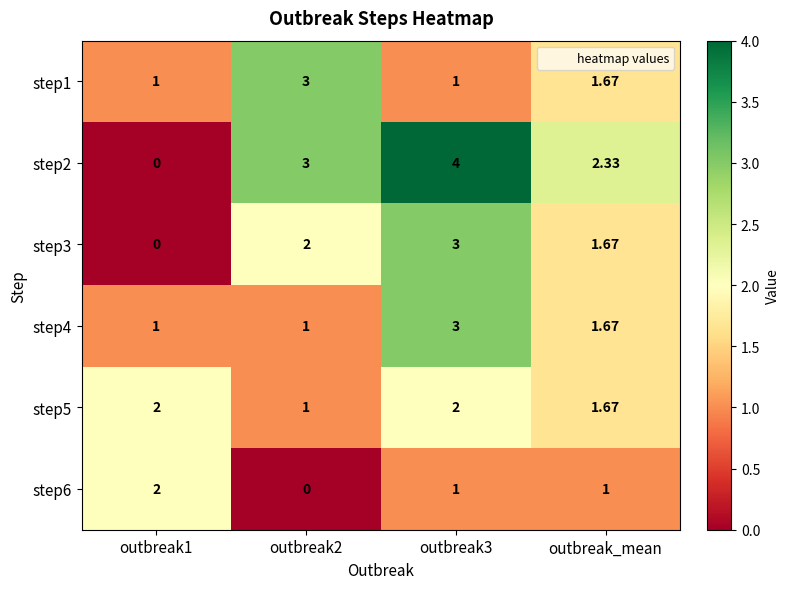

How many series are shown in this chart?

6